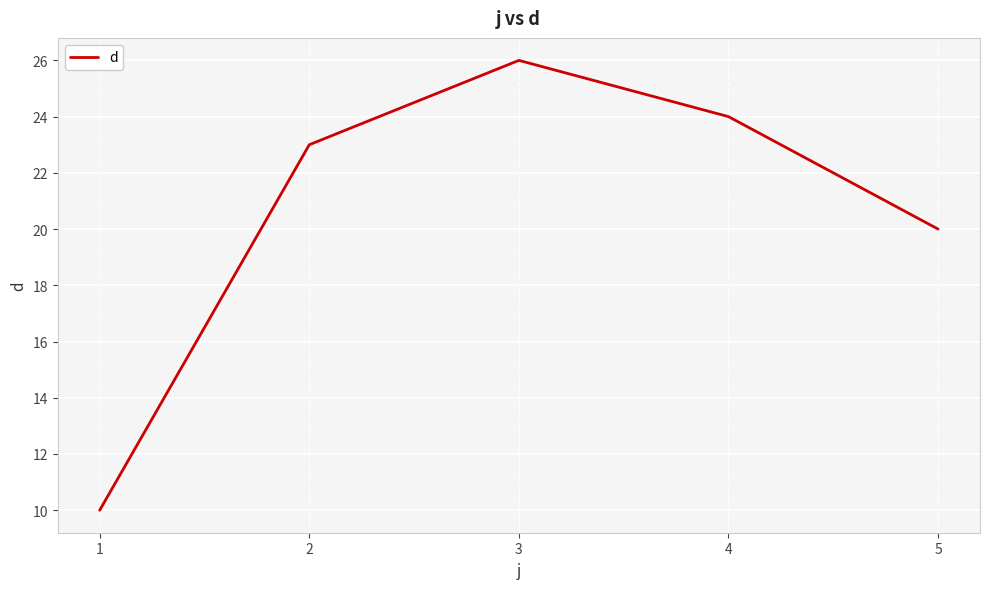

At which label is the value closest to 18?

5